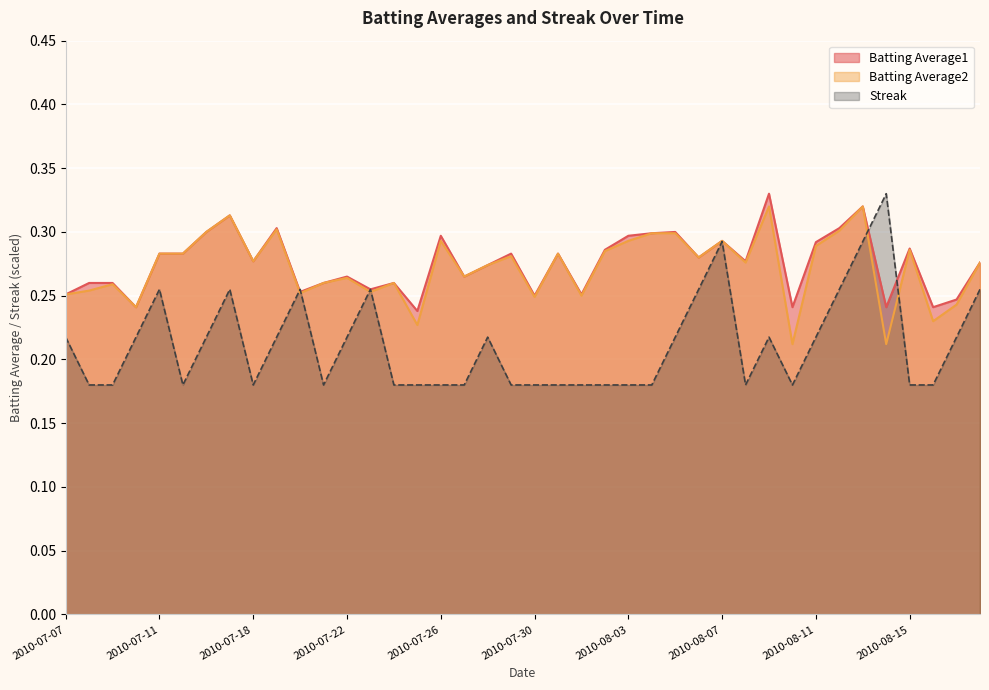

What is the lowest value of the Streak series?

0.2